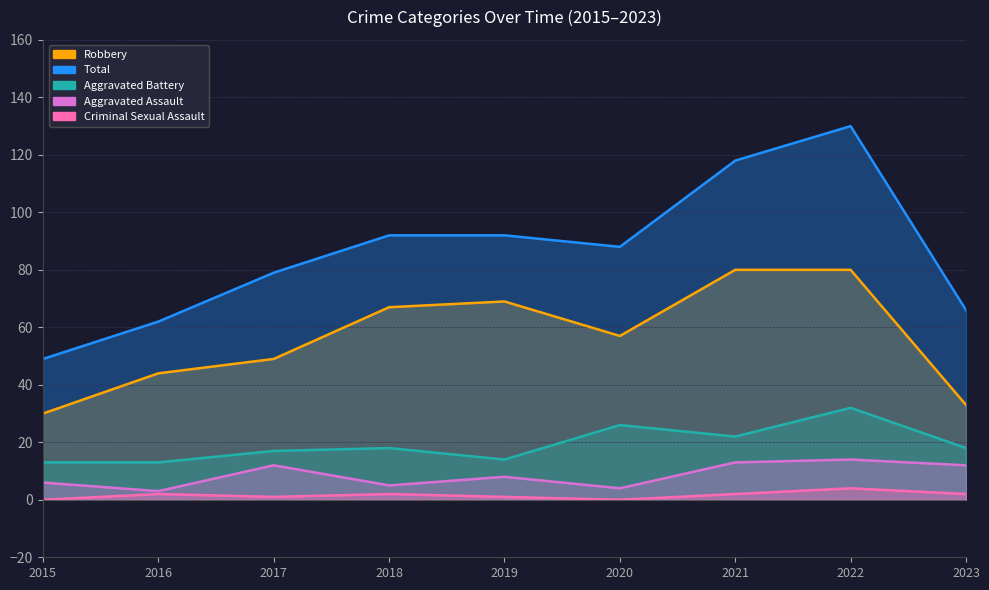

At which label does Criminal Sexual Assault reach its minimum?

2015